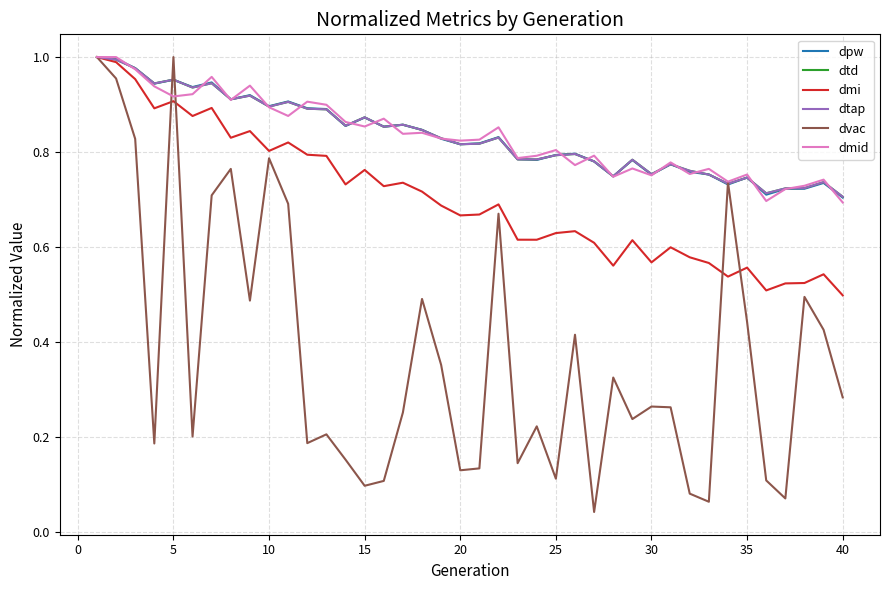

Does the chart have visible grid lines?

Yes